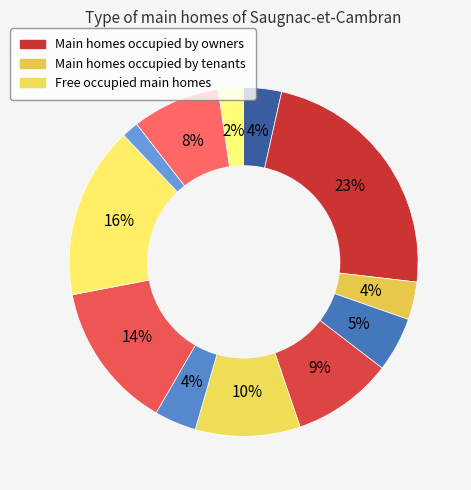

How many slices are in this pie chart?

12